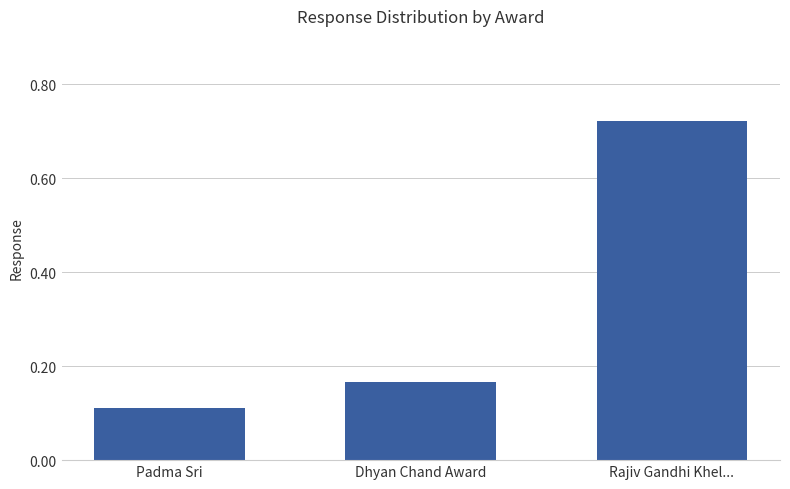

List the labels in order of value, largest first.

Rajiv Gandhi Khel..., Dhyan Chand Award, Padma Sri